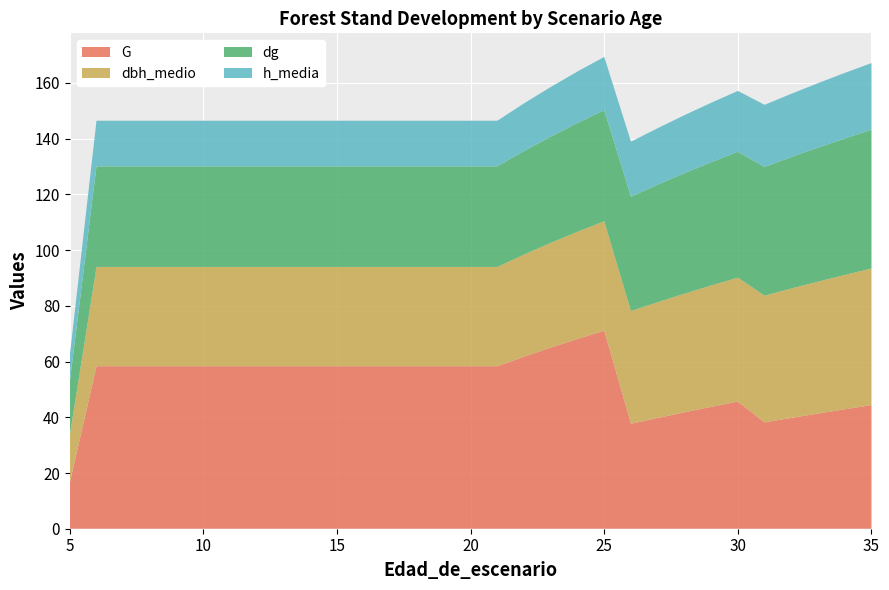

Reading left to right, what are all the values shown in this chart?

G: 16.4	58.3	58.3	58.3	58.3	58.3	58.3	58.3	58.3	58.3	58.3	58.3	58.3	58.3	58.3	58.3	58.3	61.8	65.0	68.1	71.1	37.7	39.8	41.8	43.7	45.6	38.2	39.8	41.4	42.9	44.4
dbh_medio: 17.0	35.6	35.6	35.6	35.6	35.6	35.6	35.6	35.6	35.6	35.6	35.6	35.6	35.6	35.6	35.6	35.6	36.7	37.6	38.5	39.3	40.5	41.5	42.6	43.6	44.5	45.5	46.5	47.4	48.2	49.0
dg: 19.2	36.1	36.1	36.1	36.1	36.1	36.1	36.1	36.1	36.1	36.1	36.1	36.1	36.1	36.1	36.1	36.1	37.2	38.1	39.0	39.9	41.0	42.2	43.2	44.2	45.2	46.2	47.2	48.1	49.0	49.8
h_media: 9.5	16.4	16.4	16.4	16.4	16.4	16.4	16.4	16.4	16.4	16.4	16.4	16.4	16.4	16.4	16.4	16.4	17.1	17.8	18.5	19.1	19.7	20.3	20.8	21.4	21.8	22.3	22.7	23.1	23.6	23.9